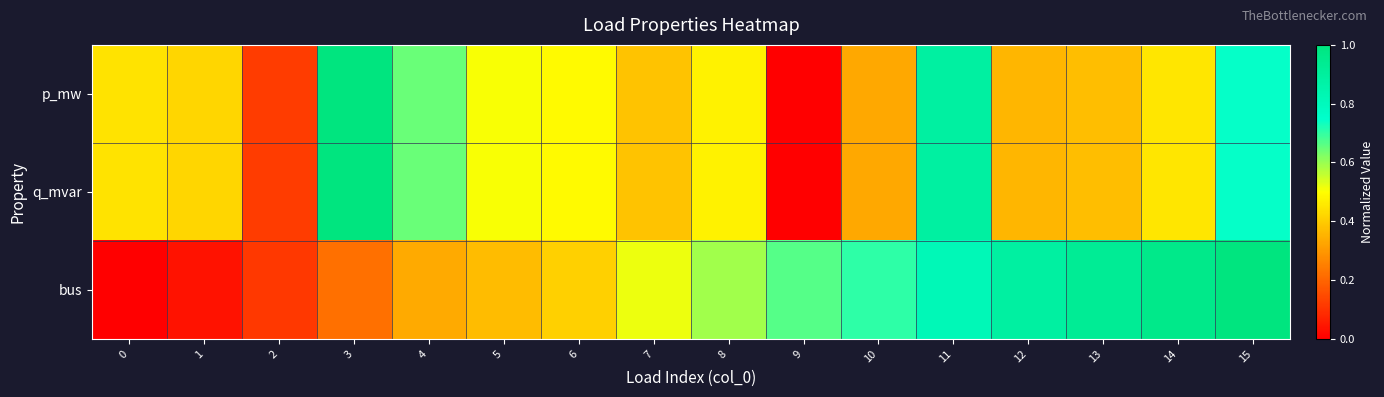

Which series has the largest total across all categories?

bus